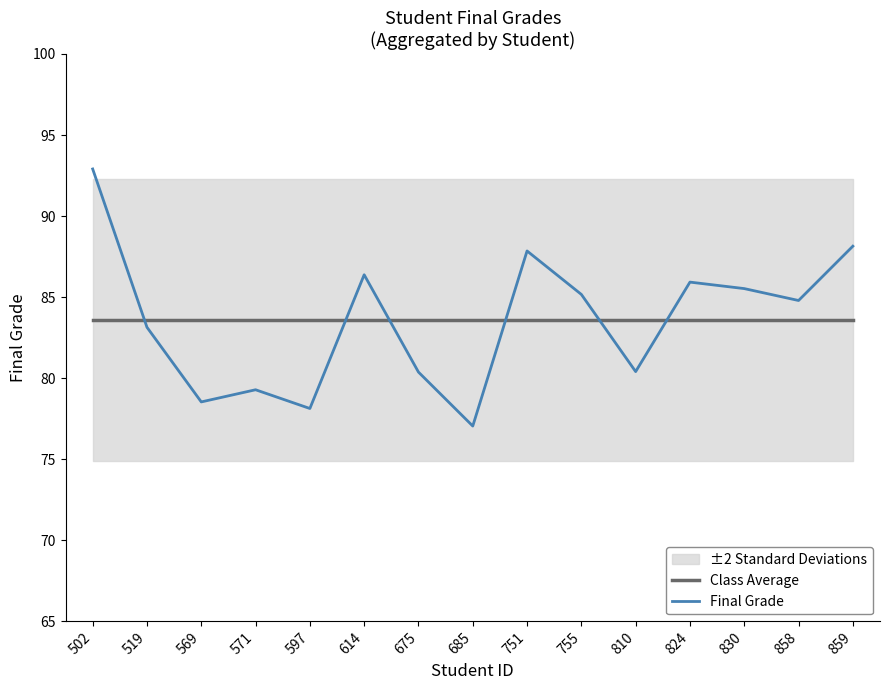

What is the difference between the Final Grade values at 810 and 519?

2.7